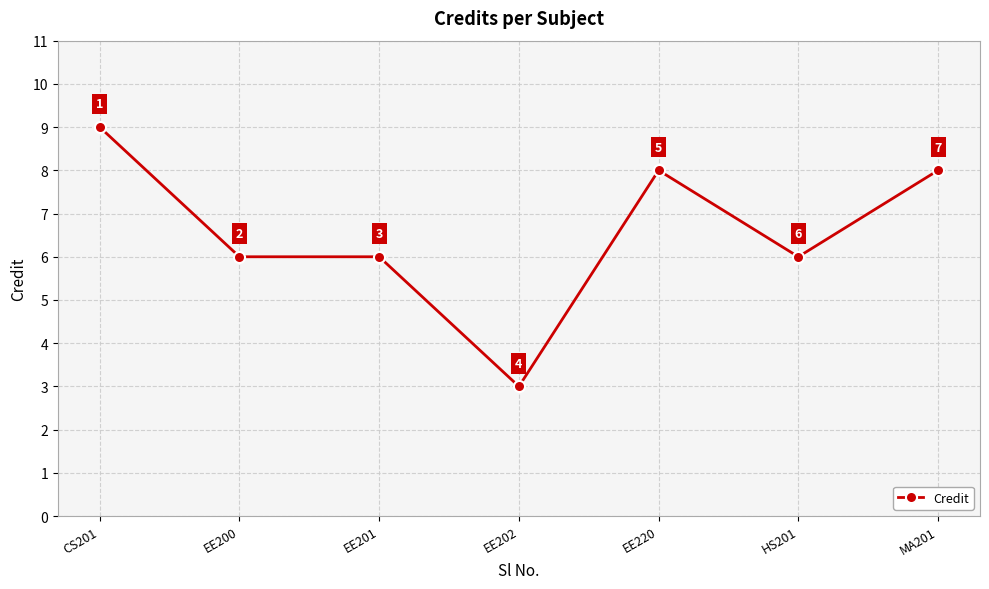

What is the minimum value shown in the chart?

3